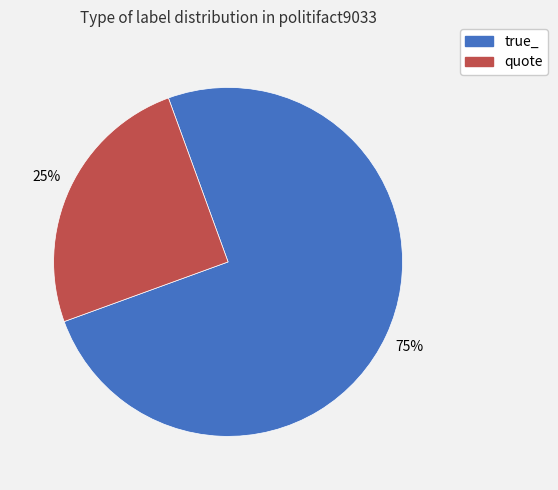

To the nearest percent, what portion does true_ represent?

75%